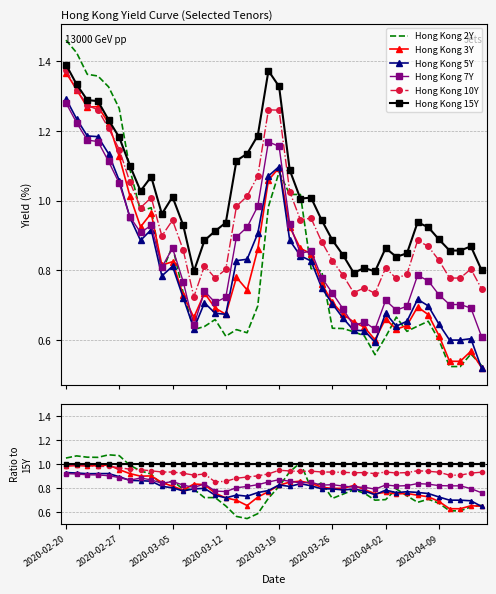

What are all the series names shown in the legend?

Hong Kong 2Y, Hong Kong 3Y, Hong Kong 5Y, Hong Kong 7Y, Hong Kong 10Y, Hong Kong 15Y